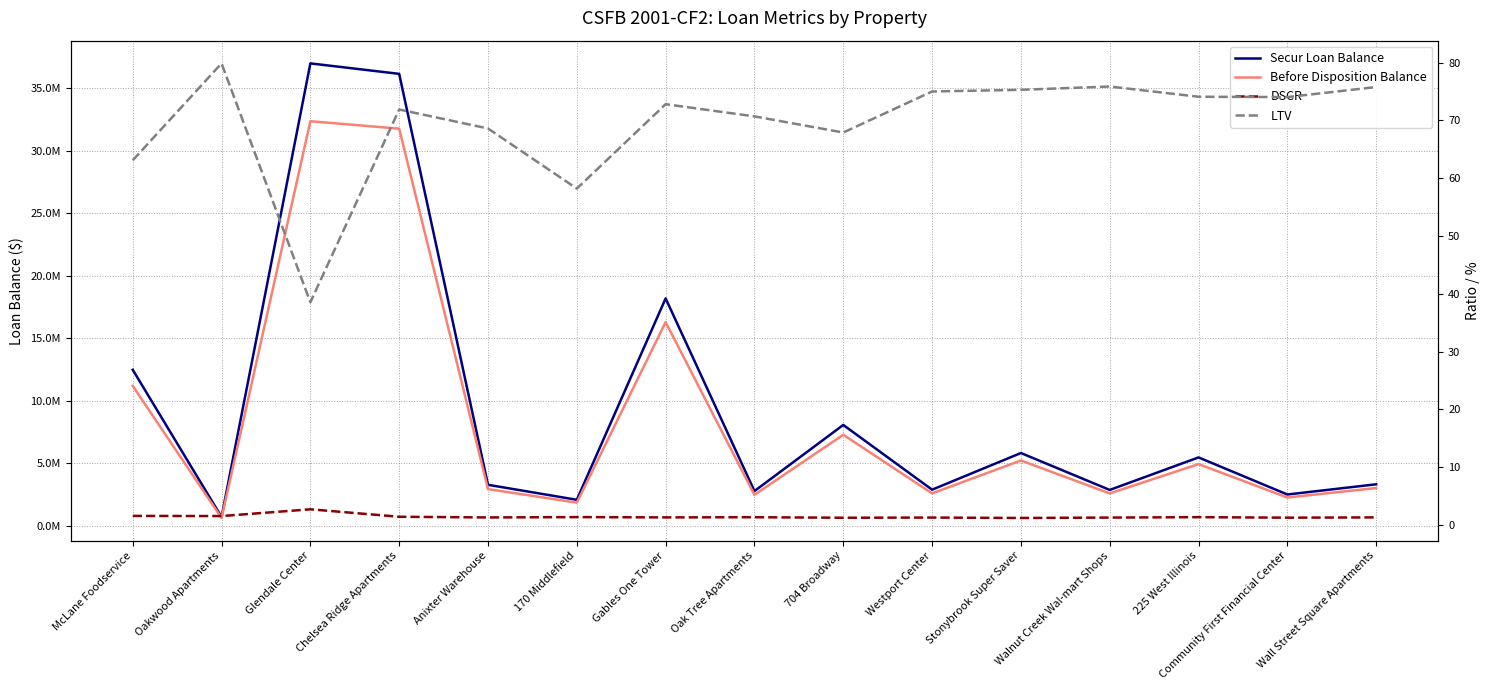

How many lines are shown in the chart?

4